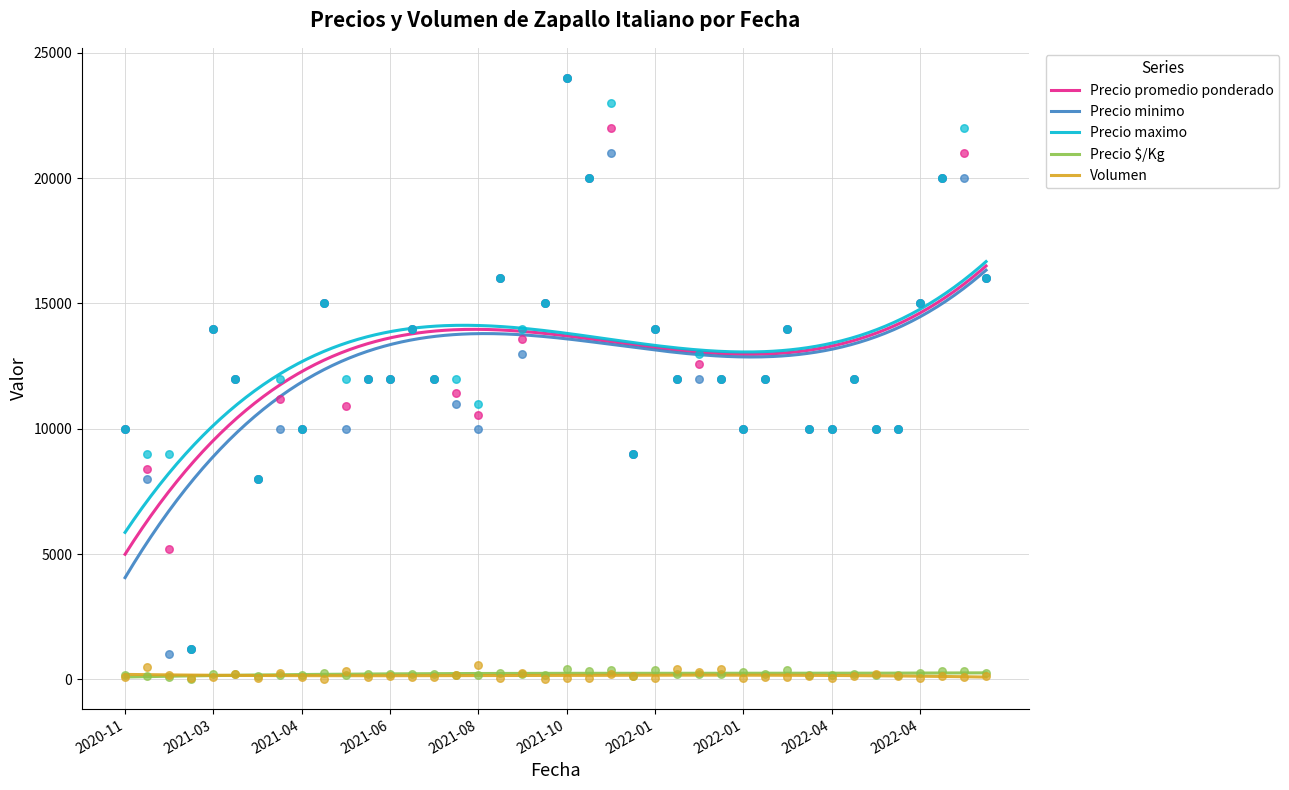

Which series contains the highest Y value?

Precio promedio ponderado